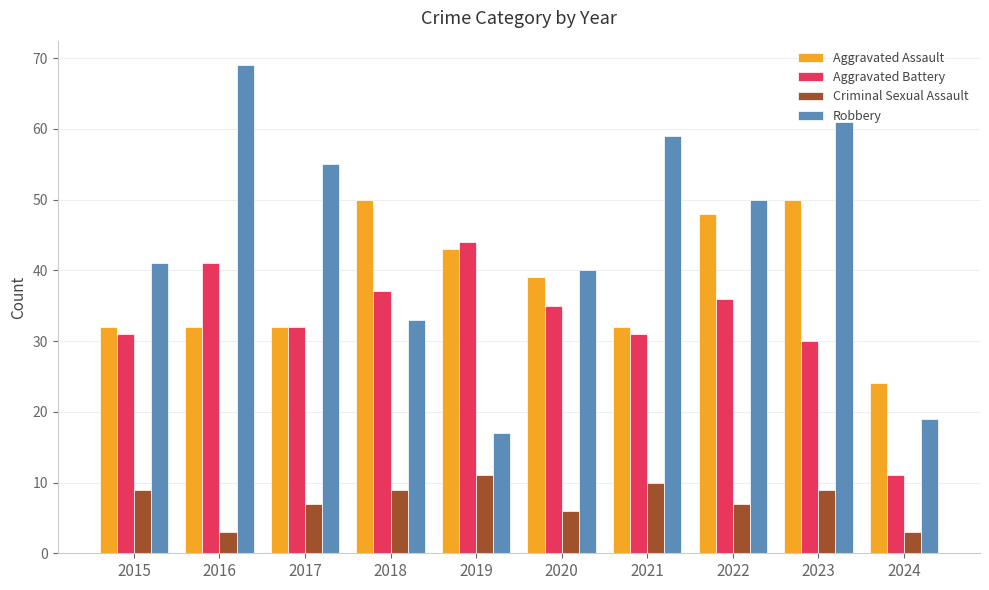

Reading left to right, extract all data points from this chart.

Aggravated Assault: 2015=32	2016=32	2017=32	2018=50	2019=43	2020=39	2021=32	2022=48	2023=50	2024=24
Aggravated Battery: 2015=31	2016=41	2017=32	2018=37	2019=44	2020=35	2021=31	2022=36	2023=30	2024=11
Criminal Sexual Assault: 2015=9	2016=3	2017=7	2018=9	2019=11	2020=6	2021=10	2022=7	2023=9	2024=3
Robbery: 2015=41	2016=69	2017=55	2018=33	2019=17	2020=40	2021=59	2022=50	2023=61	2024=19